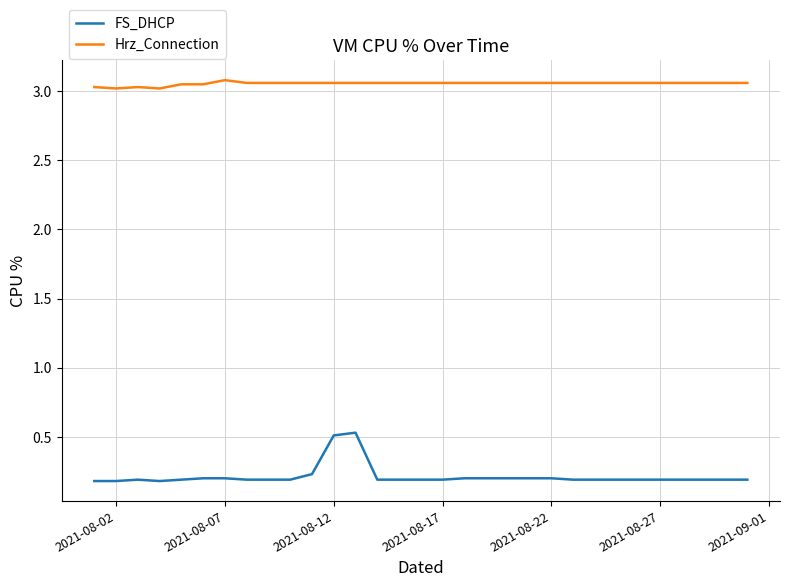

Which series has the widest spread of values?

FS_DHCP